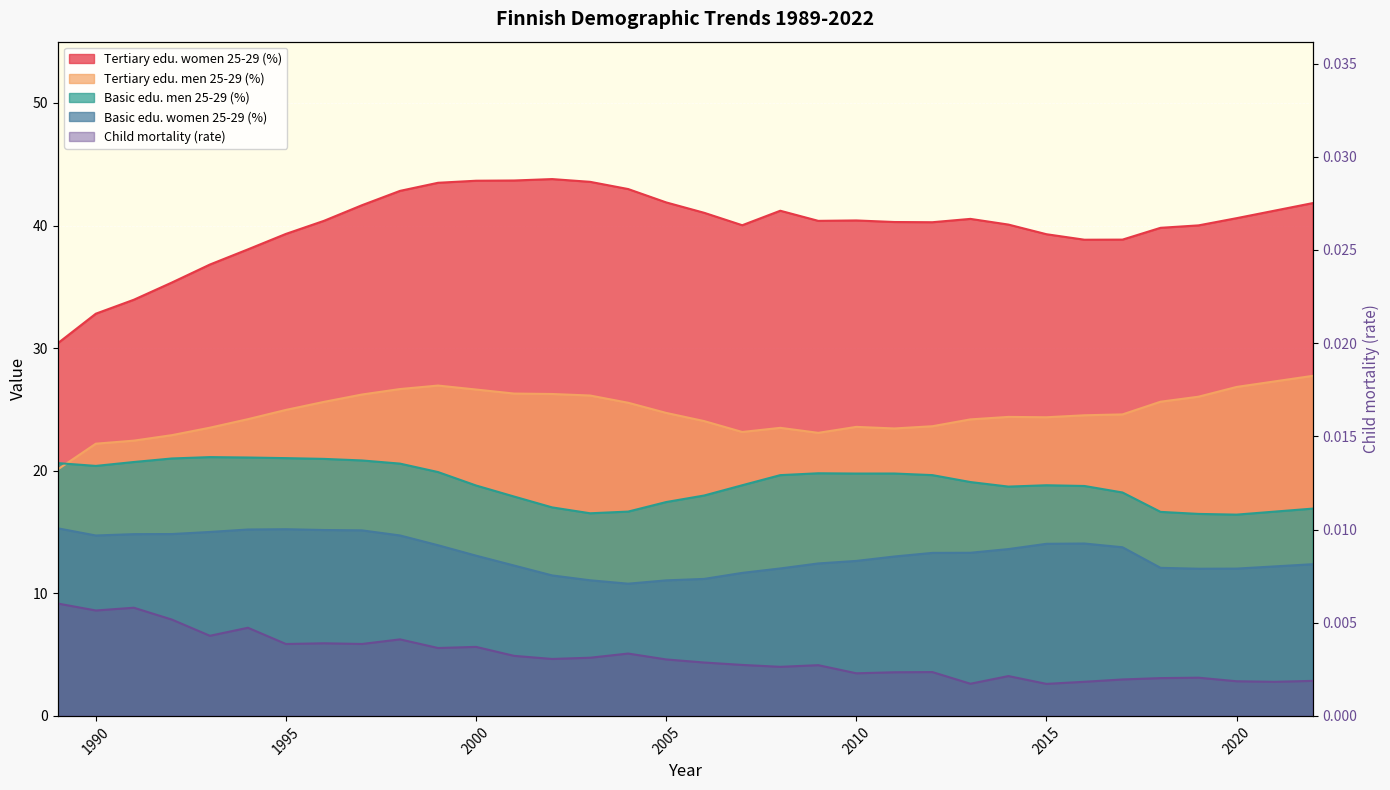

Reading right to left, transcribe all the data shown in this chart.

lapsikuolleisuus: 0.0	0.0	0.0	0.0	0.0	0.0	0.0	0.0	0.0	0.0	0.0	0.0	0.0	0.0	0.0	0.0	0.0	0.0	0.0	0.0	0.0	0.0	0.0	0.0	0.0	0.0	0.0	0.0	0.0	0.0	0.0	0.0	0.0	0.0
kolmasaste_miehet_25_29: 27.7	27.3	26.8	26.0	25.6	24.6	24.5	24.4	24.4	24.2	23.6	23.4	23.6	23.1	23.5	23.2	24.0	24.7	25.5	26.1	26.3	26.3	26.6	26.9	26.7	26.2	25.6	25.0	24.2	23.5	22.9	22.5	22.2	20.1
miehet_perusaste_25_29: 16.9	16.7	16.4	16.5	16.6	18.2	18.8	18.8	18.7	19.1	19.6	19.8	19.8	19.8	19.6	18.8	18.0	17.4	16.7	16.5	17.0	17.9	18.8	19.9	20.6	20.8	21.0	21.0	21.1	21.1	21.0	20.7	20.4	20.6
naiset_perusaste_25_29: 12.4	12.2	12.0	12.0	12.1	13.8	14.1	14.0	13.6	13.3	13.3	13.0	12.6	12.4	12.0	11.7	11.2	11.1	10.8	11.1	11.5	12.3	13.1	13.9	14.7	15.1	15.2	15.2	15.2	15.0	14.8	14.8	14.7	15.3
kolmasaste_naiset_25_29: 41.8	41.2	40.6	40.0	39.8	38.9	38.8	39.3	40.1	40.5	40.3	40.3	40.4	40.4	41.2	40.0	41.0	41.9	43.0	43.6	43.8	43.7	43.7	43.5	42.8	41.7	40.4	39.3	38.1	36.8	35.4	33.9	32.8	30.4